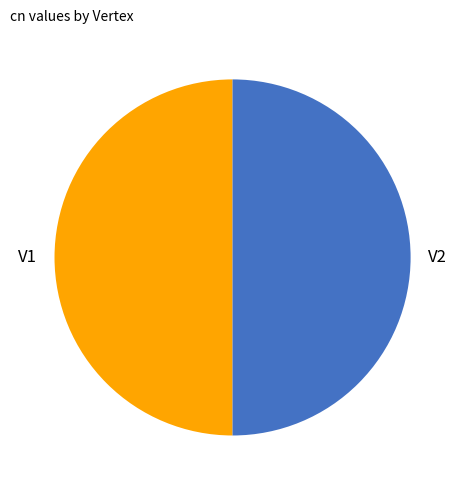

Combined, do V1 and V2 account for over 50%?

Yes